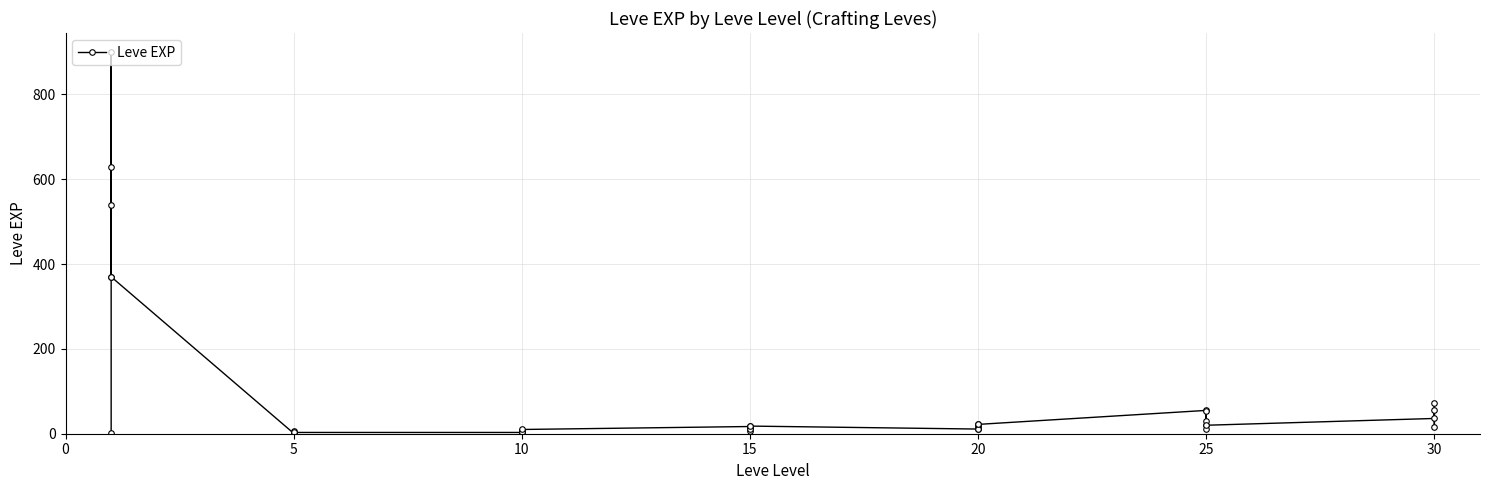

What is the greatest value displayed?

900